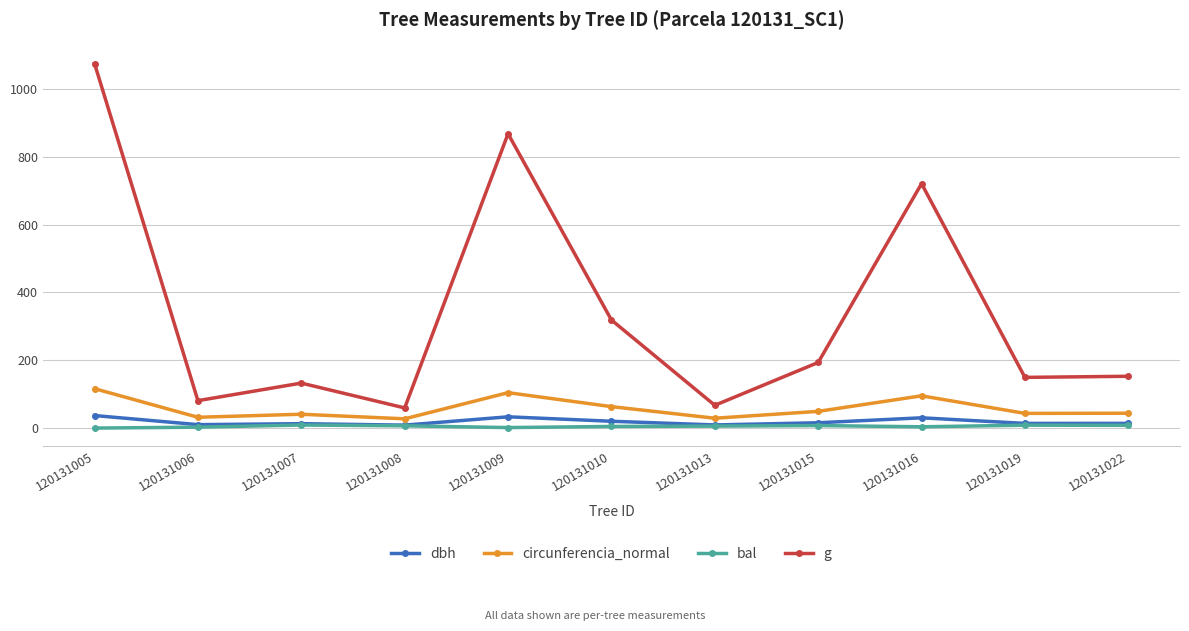

List the series in order of their peak value, lowest first.

bal, dbh, circunferencia_normal, g